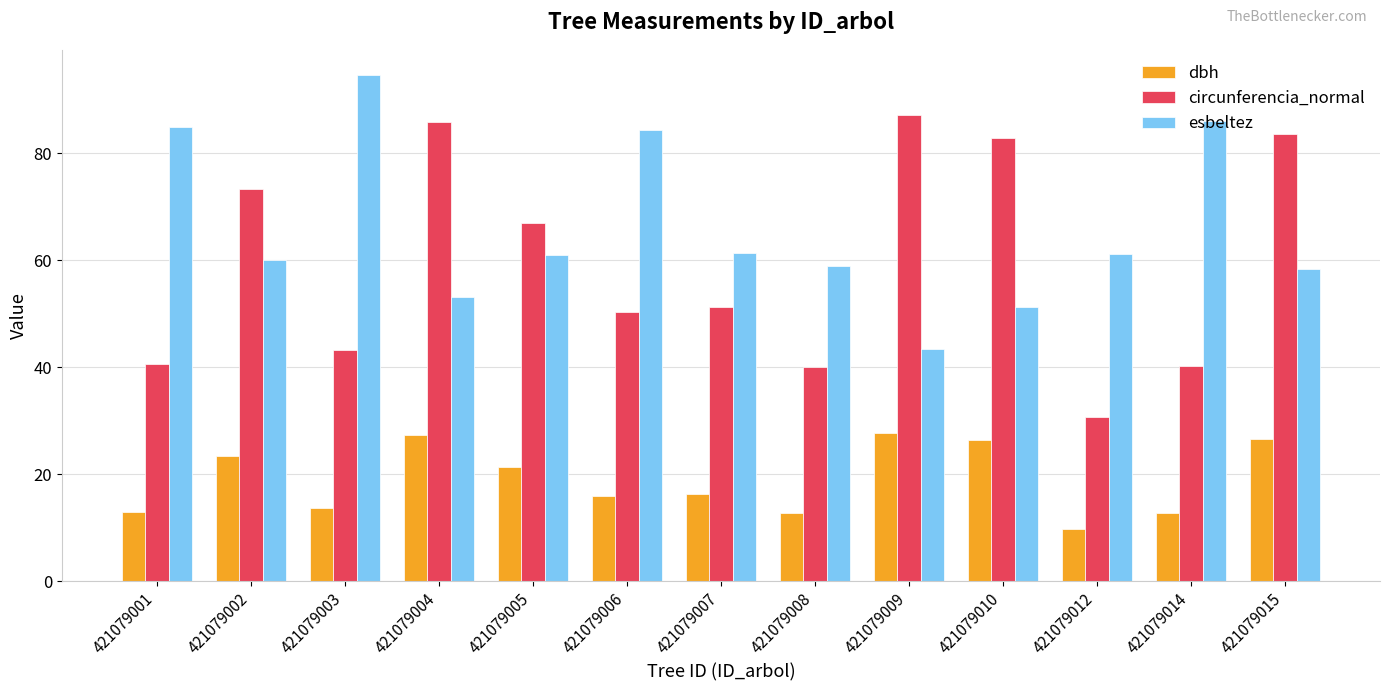

Does the chart contain stacked bars?

No